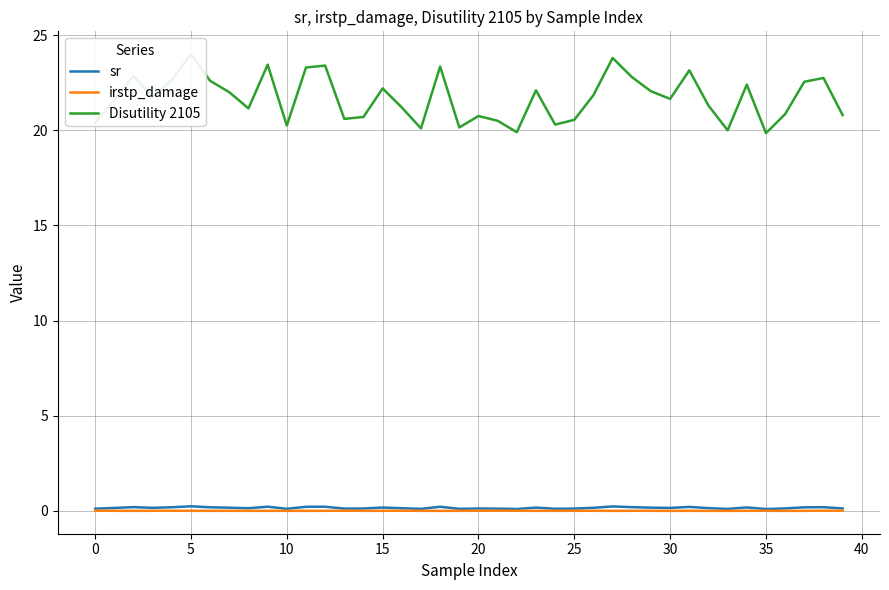

Rank the series at 34 from highest to lowest value.

Disutility 2105, sr, irstp_damage